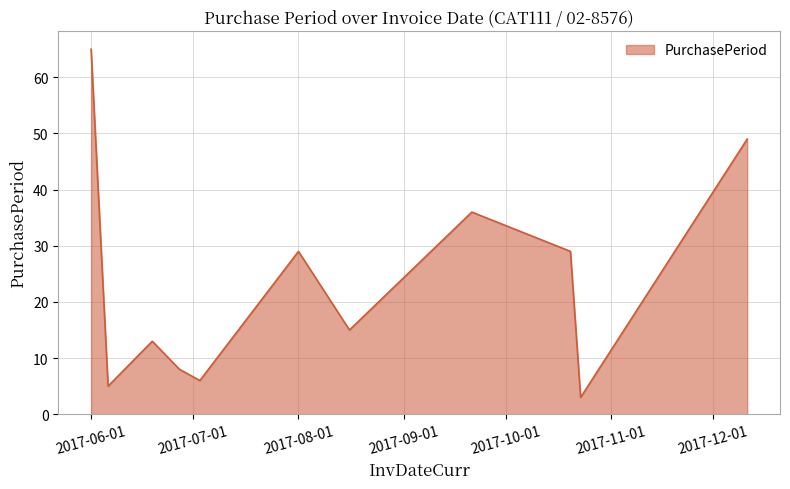

What is the difference between the maximum and minimum values?

62